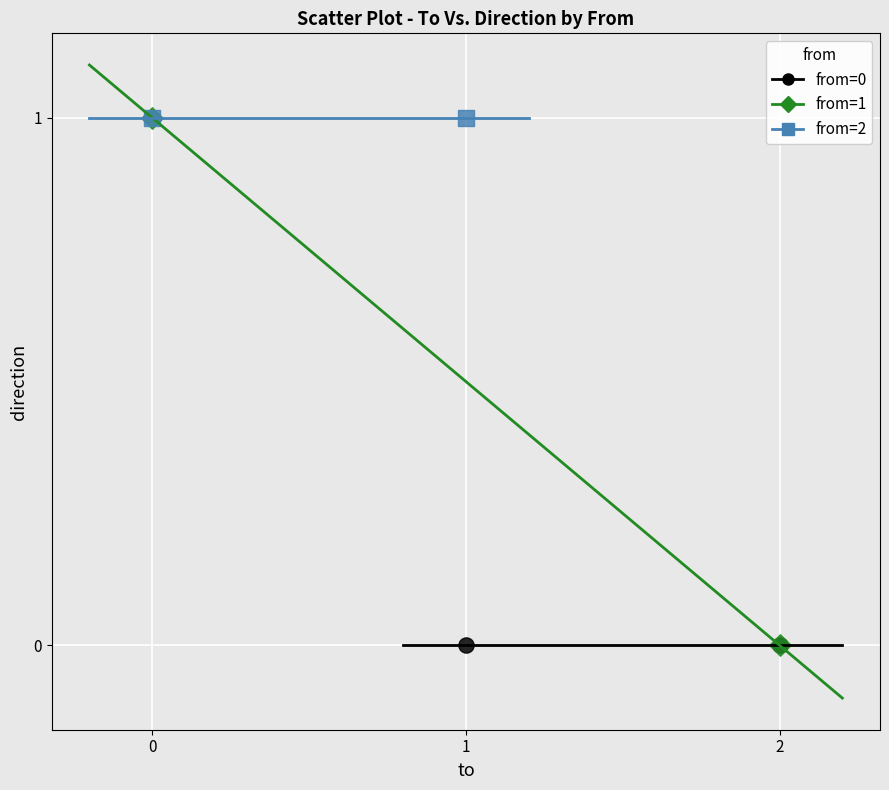

What are all the series names shown in the legend?

from=0, from=1, from=2